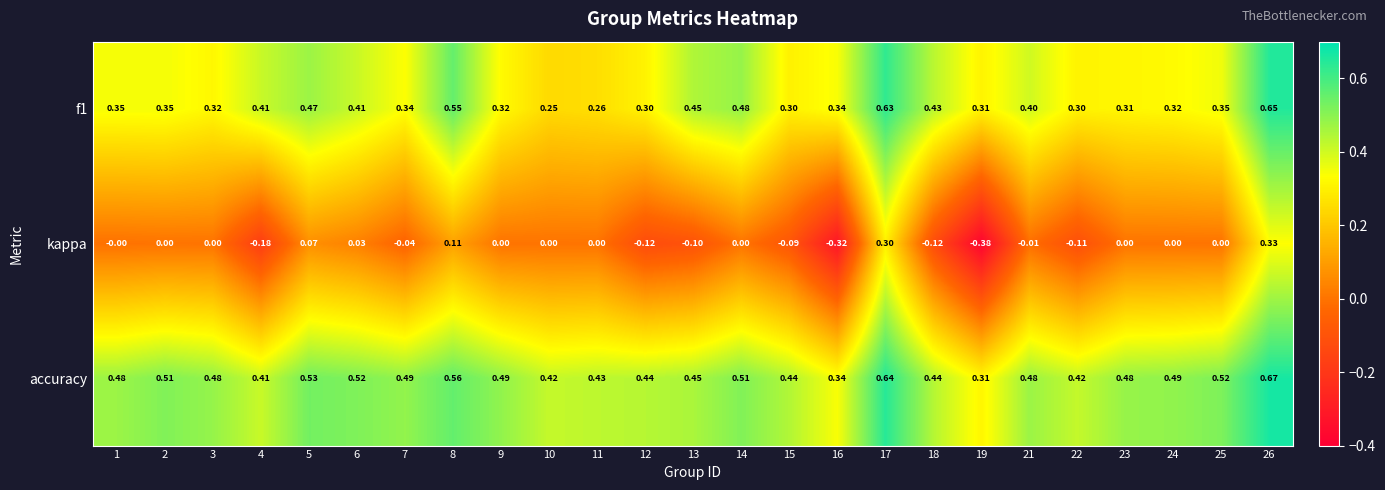

How many negative values does the kappa series have?

10